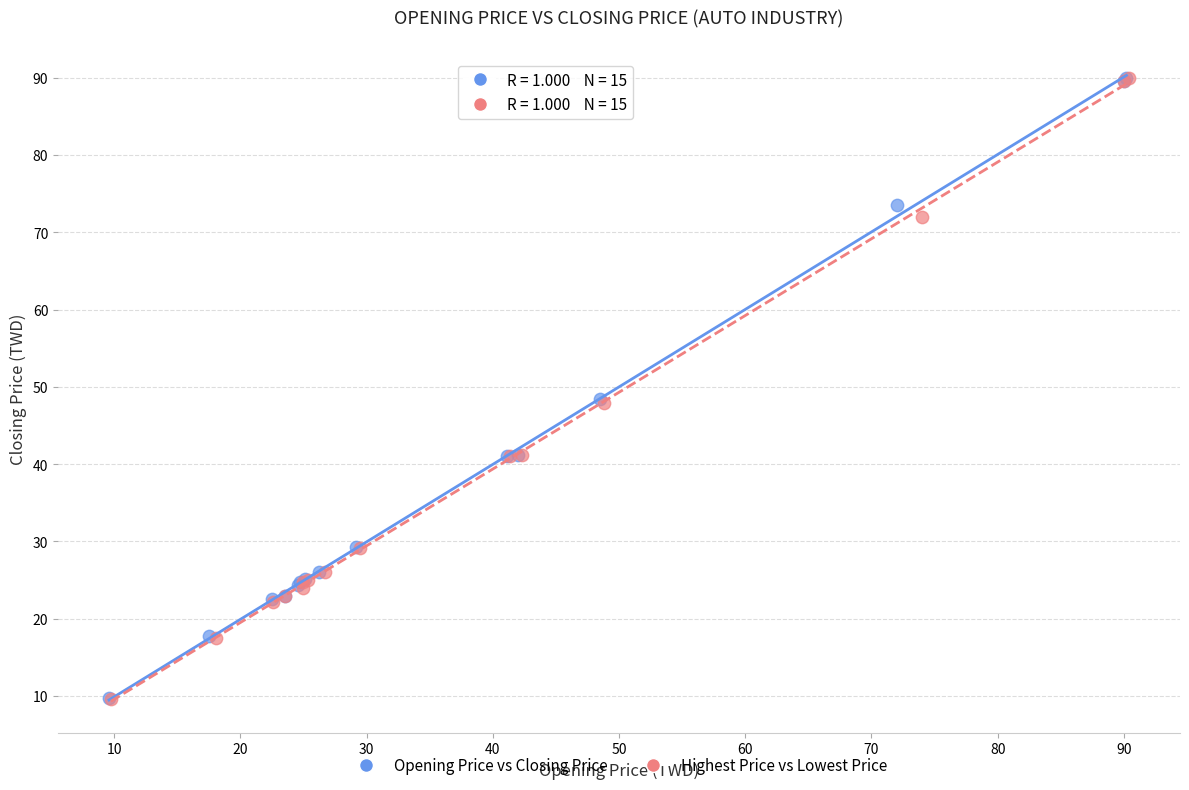

Which series has the widest spread of Y values?

Highest Price vs Lowest Price